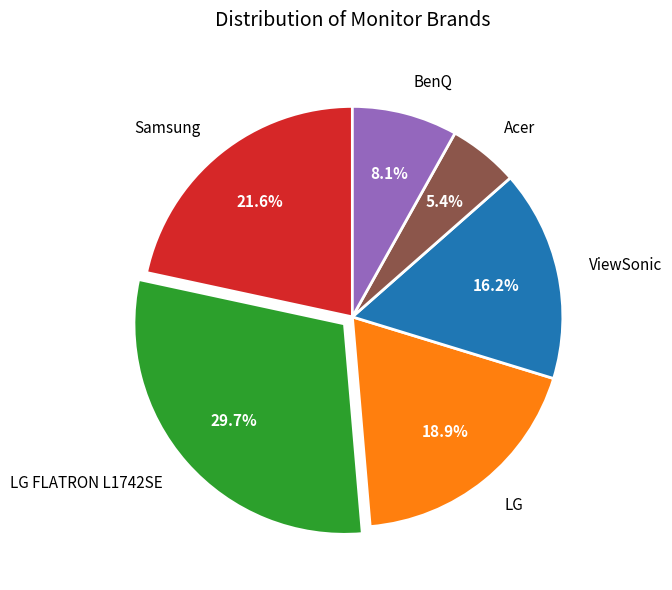

To the nearest percent, what portion does BenQ represent?

8%